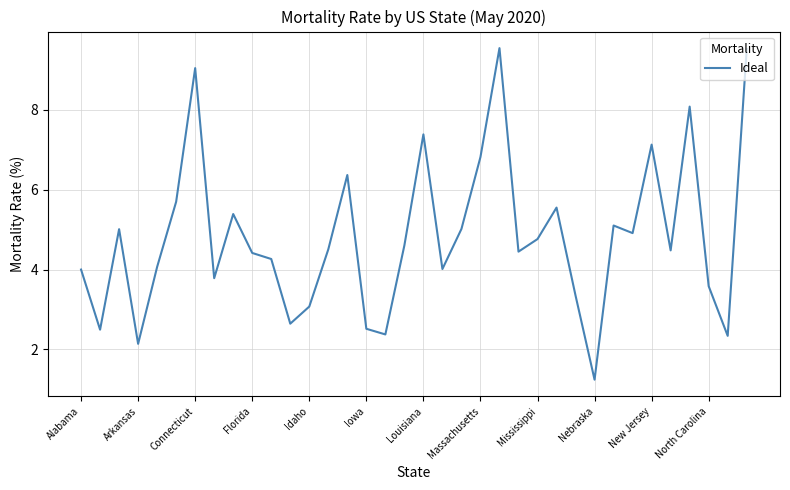

What is the sum of all values?

173.7